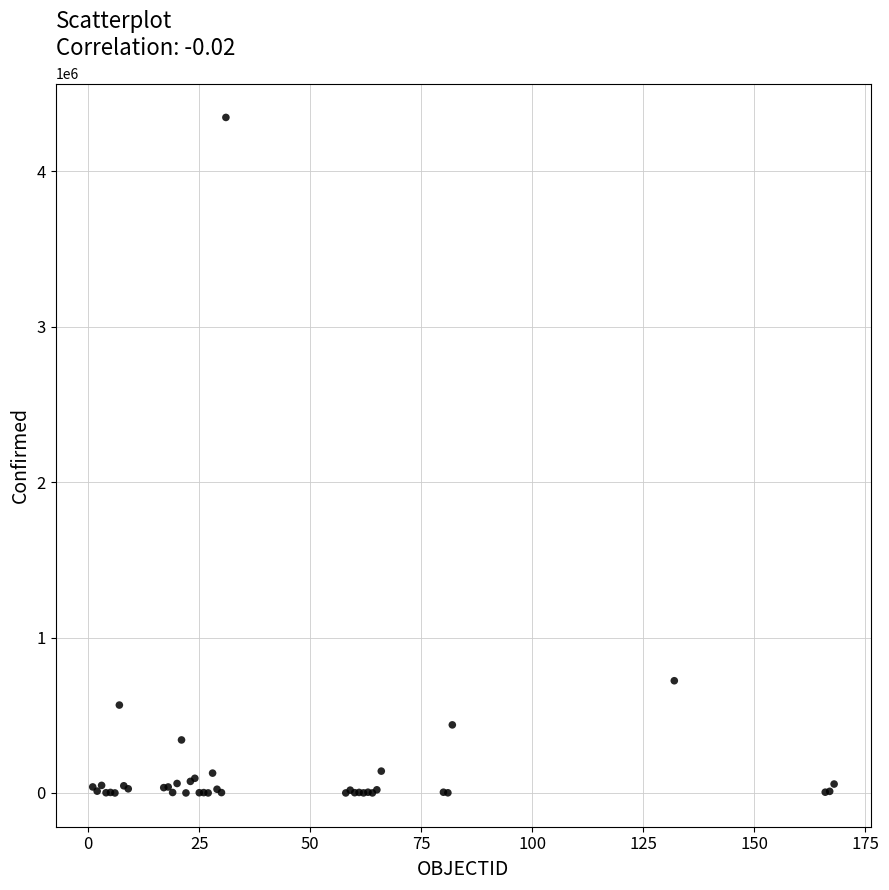

What Y value in the scatter plot is closest to 2172852?

721892